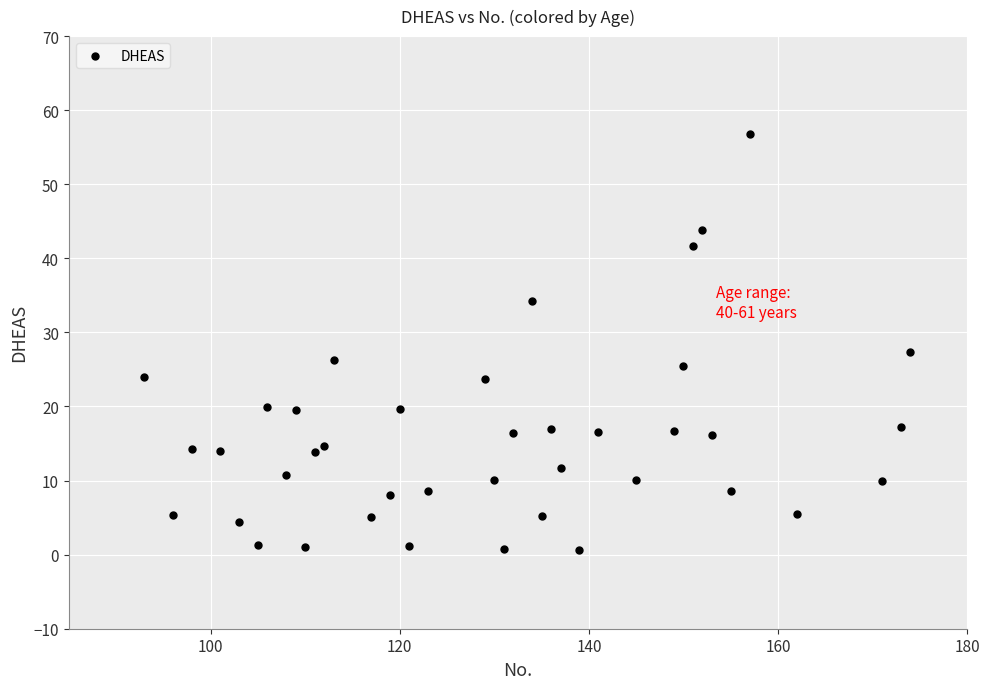

What is the range of X values (max minus min)?

81.0